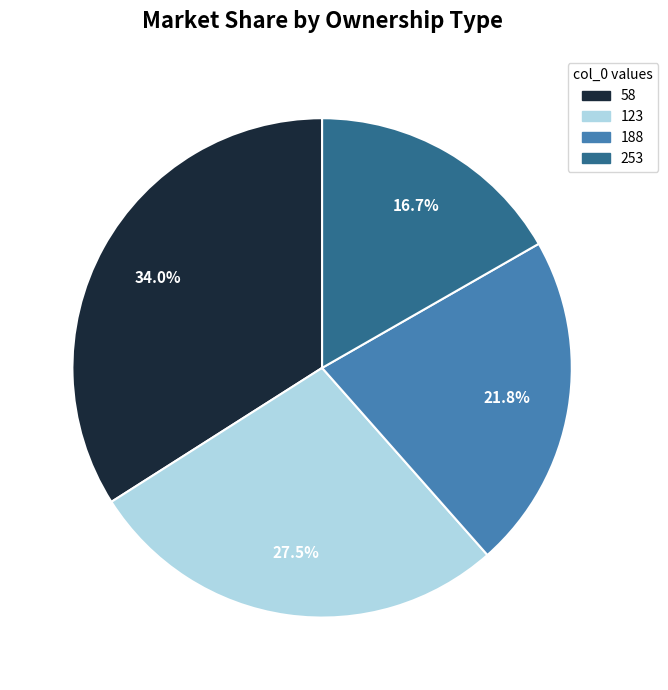

To the nearest percent, what percentage of the pie is 188?

22%